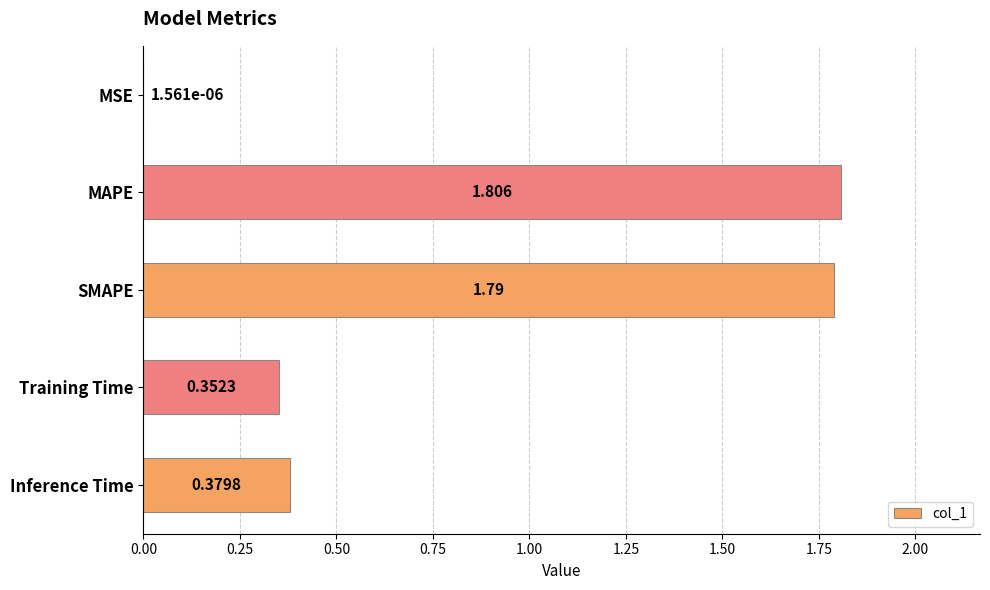

Which has a higher value, SMAPE or MAPE?

MAPE